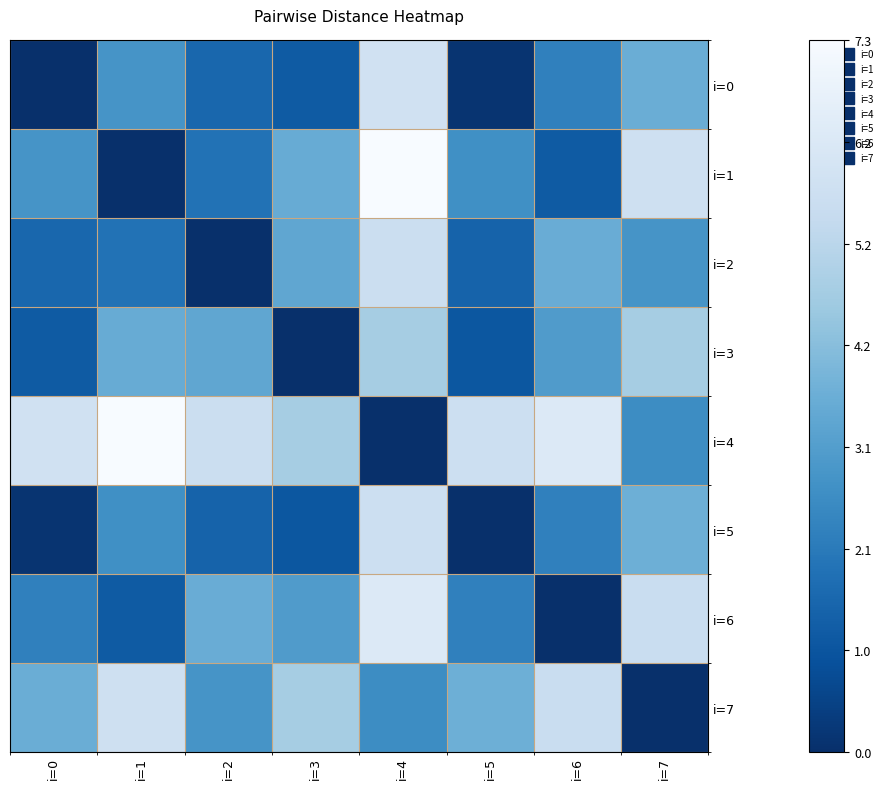

Reading right to left, extract all data points from this chart.

i=0: i=7=3.6	i=6=2.3	i=5=0.1	i=4=5.8	i=3=1.2	i=2=1.6	i=1=2.8	i=0=0.0
i=1: i=7=5.7	i=6=1.2	i=5=2.7	i=4=7.3	i=3=3.6	i=2=1.9	i=1=0.0	i=0=2.8
i=2: i=7=2.8	i=6=3.6	i=5=1.4	i=4=5.6	i=3=3.4	i=2=0.0	i=1=1.9	i=0=1.6
i=3: i=7=4.7	i=6=3.0	i=5=1.1	i=4=4.7	i=3=0.0	i=2=3.4	i=1=3.6	i=0=1.2
i=4: i=7=2.6	i=6=6.3	i=5=5.7	i=4=0.0	i=3=4.7	i=2=5.6	i=1=7.3	i=0=5.8
i=5: i=7=3.7	i=6=2.3	i=5=0.0	i=4=5.7	i=3=1.1	i=2=1.4	i=1=2.7	i=0=0.1
i=6: i=7=5.6	i=6=0.0	i=5=2.3	i=4=6.3	i=3=3.0	i=2=3.6	i=1=1.2	i=0=2.3
i=7: i=7=0.0	i=6=5.6	i=5=3.7	i=4=2.6	i=3=4.7	i=2=2.8	i=1=5.7	i=0=3.6